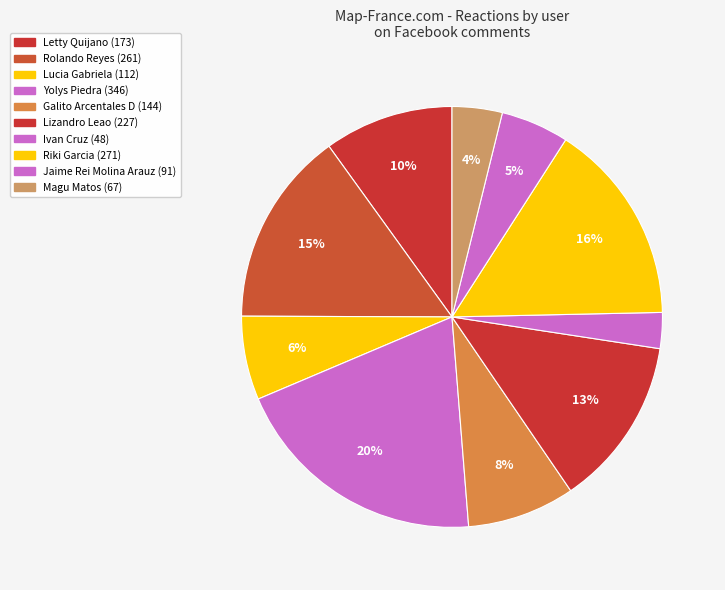

How many segments does this pie chart have?

10